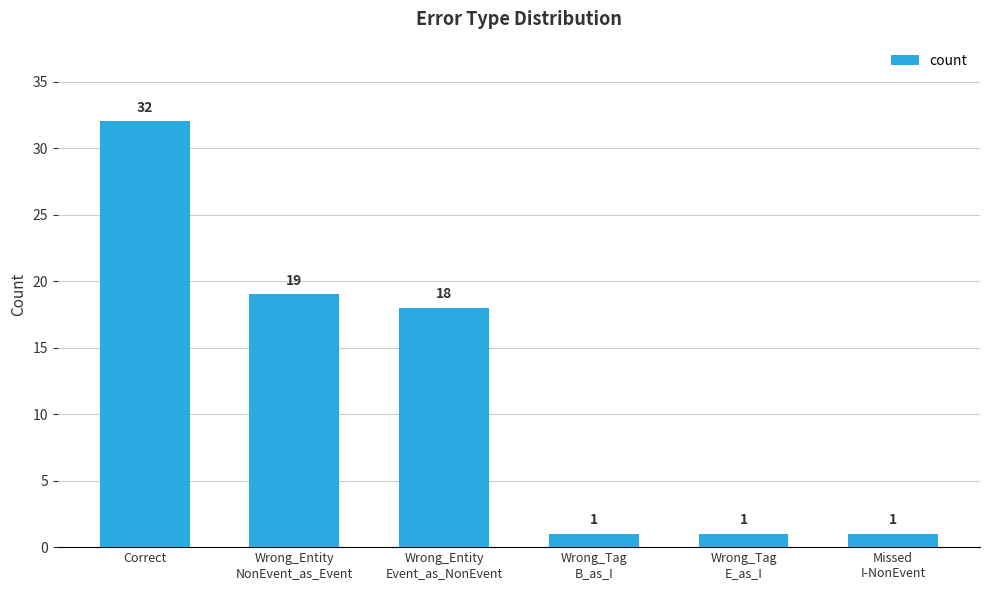

Which category has the highest value across all series?

Correct